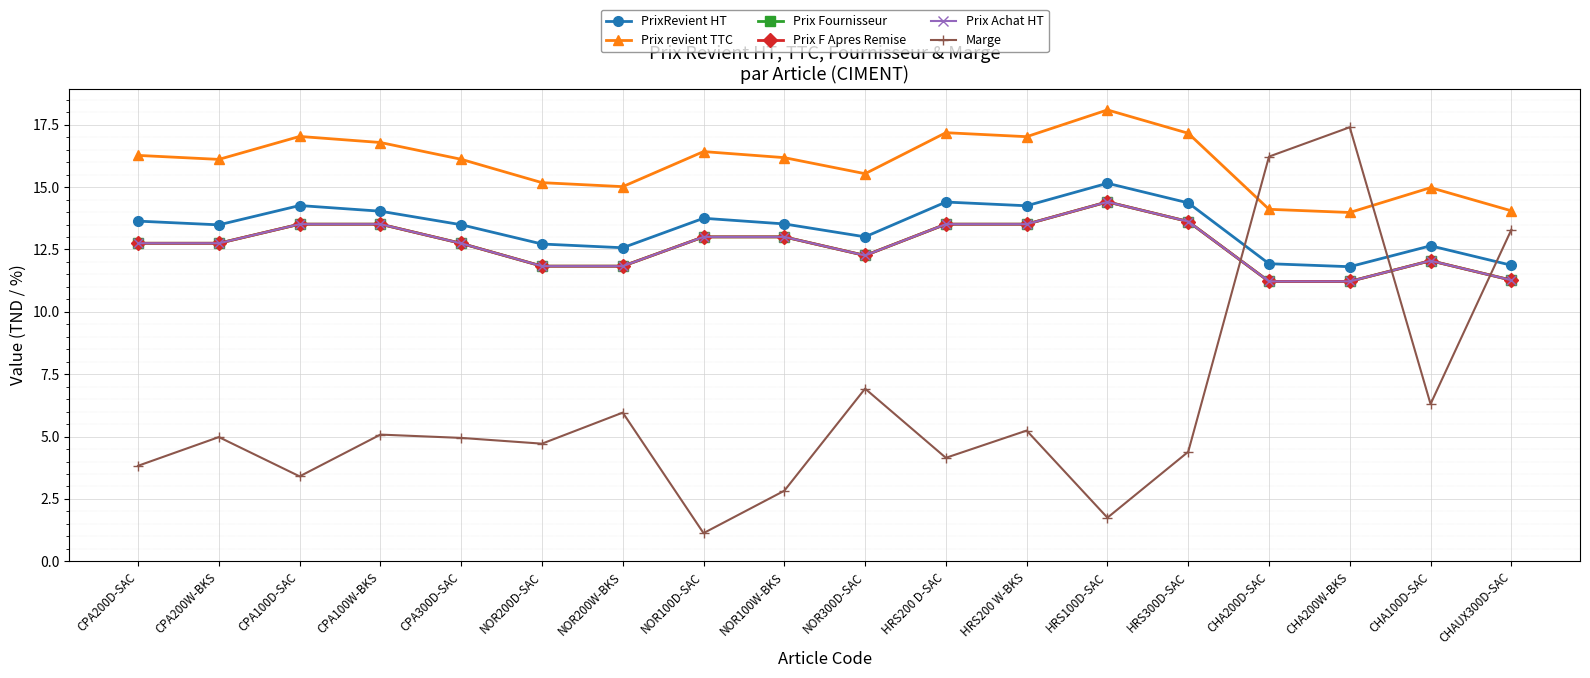

What is the difference between the highest and lowest values at CPA100W-BKS?

11.7